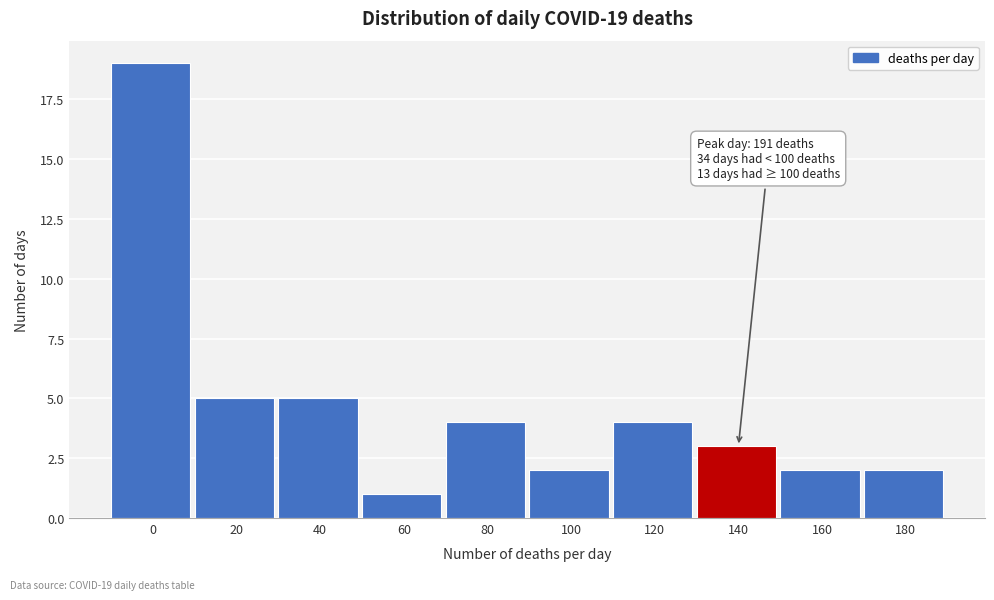

Reading left to right, list all the values displayed in this chart.

0=19	20=5	40=5	60=1	80=4	100=2	120=4	140=3	160=2	180=2